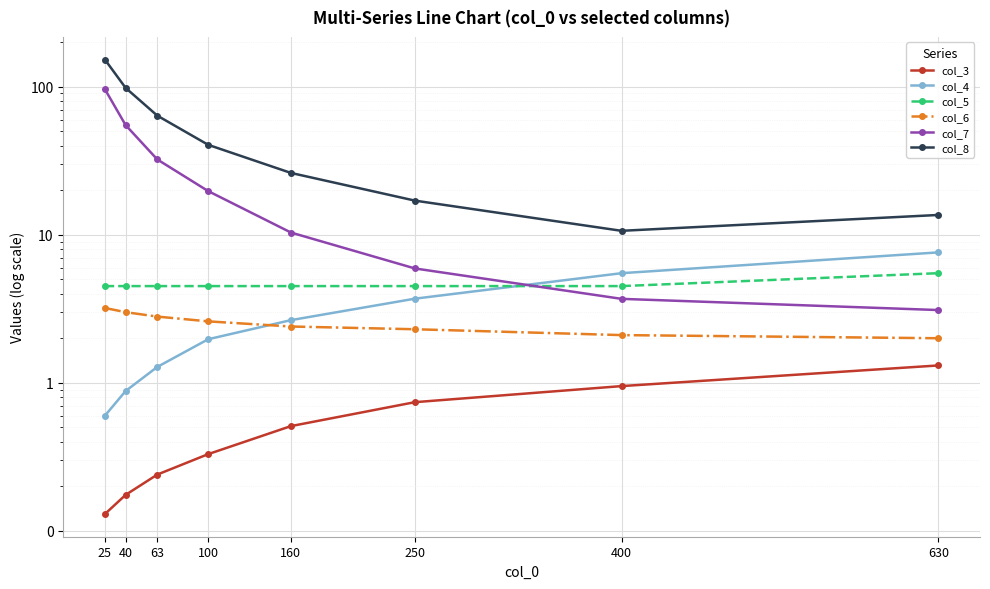

Rank the series by their maximum value, from highest to lowest.

col_8, col_7, col_4, col_5, col_6, col_3